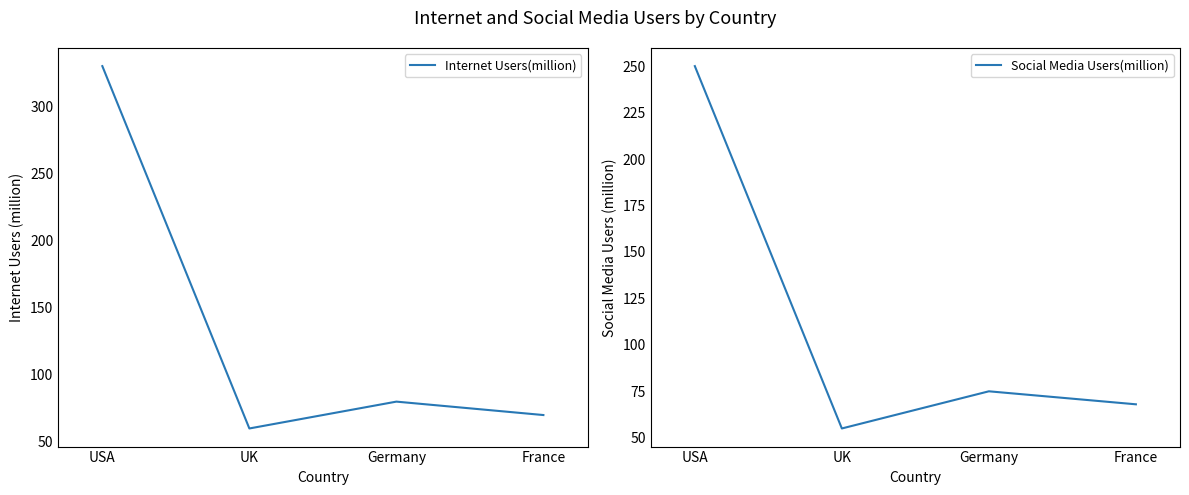

What is the label of the 4th point from the right?

USA